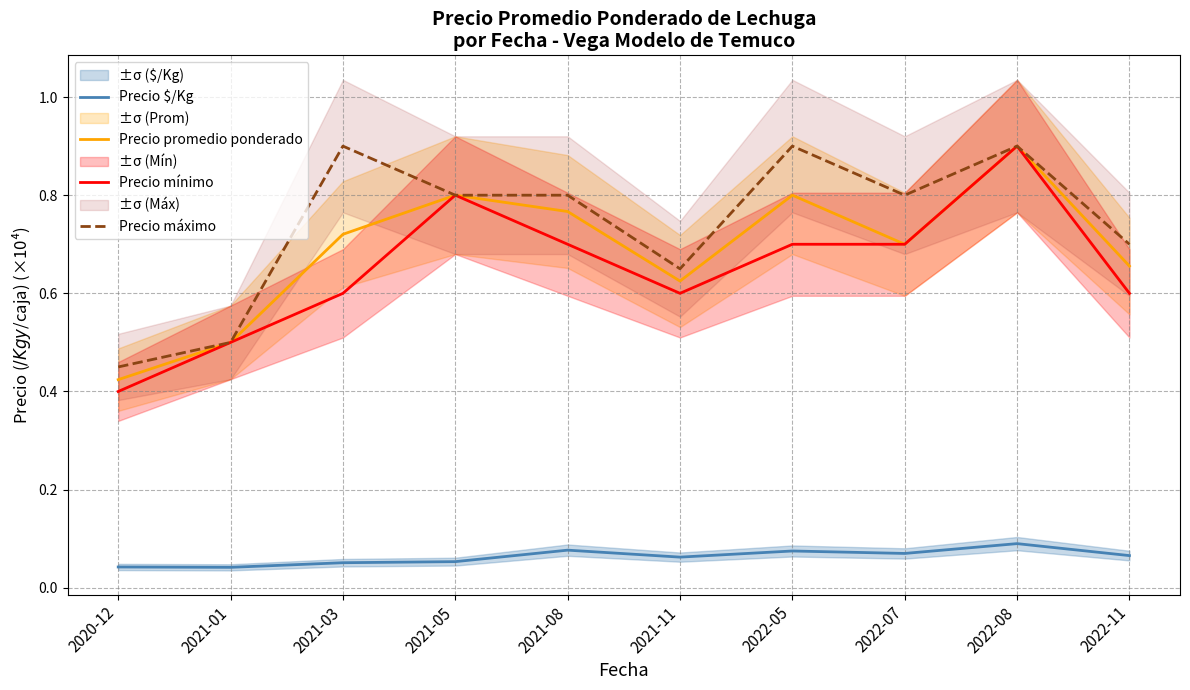

How many categories are shown in the chart?

10